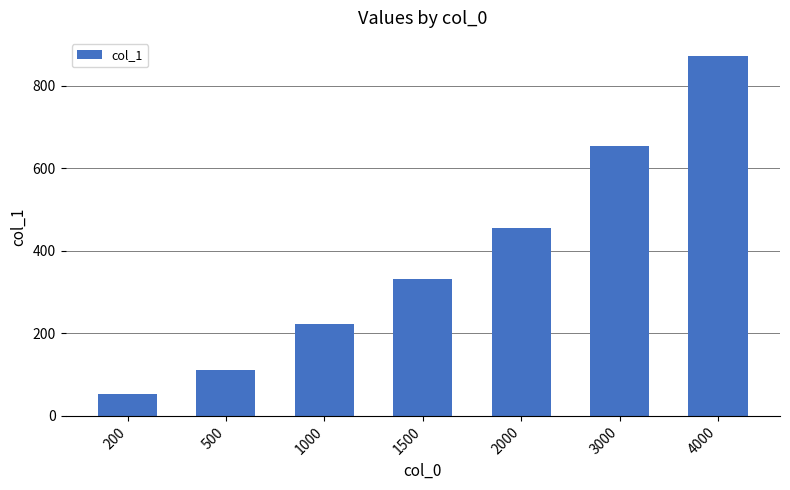

Rank the categories by value from highest to lowest.

4000, 3000, 2000, 1500, 1000, 500, 200